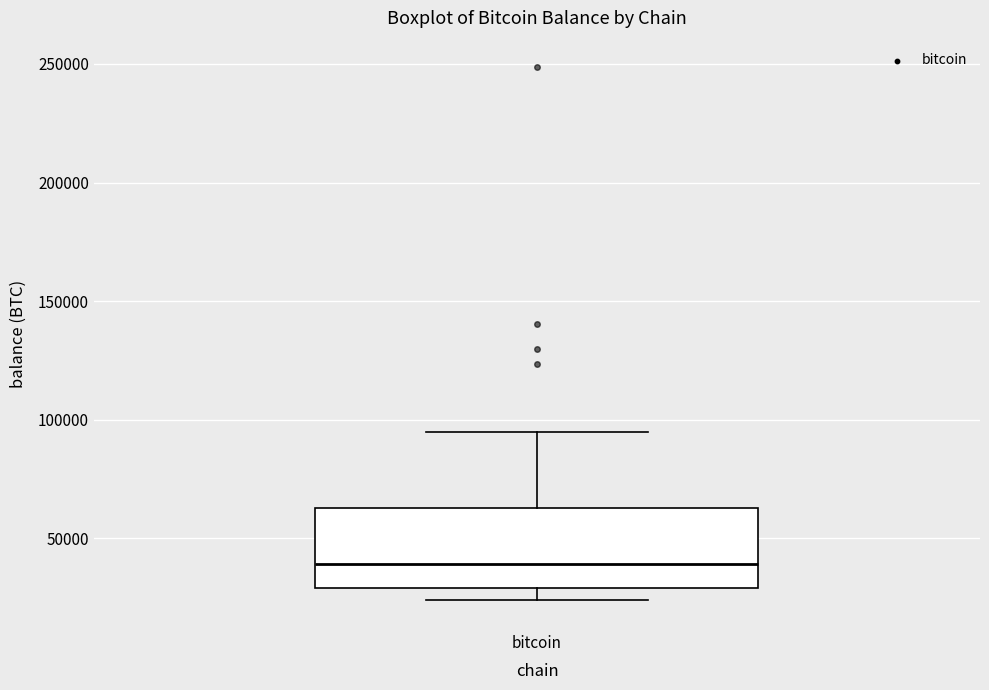

Read this box plot against the y-axis: the position of the median line, the range covered by the box, and the ends of both whiskers. The values are not printed on the chart, so give them approximately, as read against the axis.

median 40000, box 30000 to 65000, whiskers 25000 to 95000